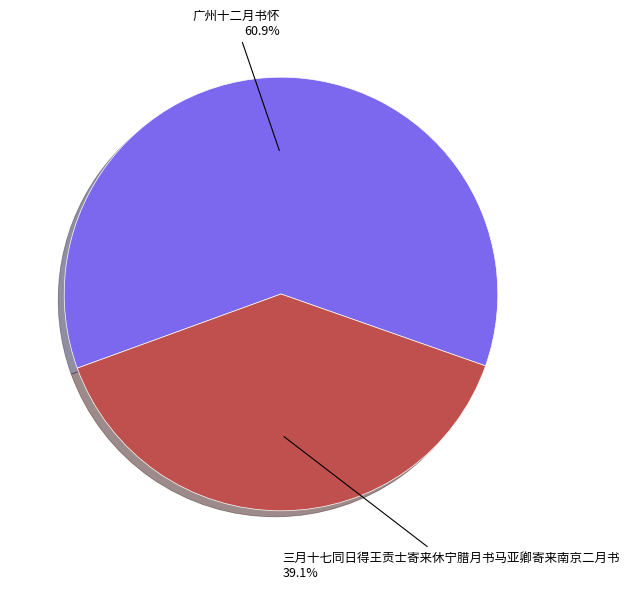

To the nearest percent, what percentage of the pie is 广州十二月书怀?

61%